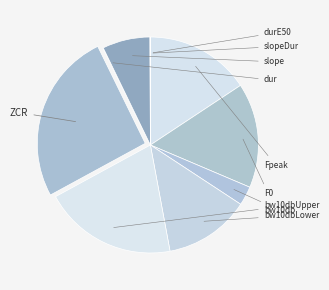

Is there any slice that represents more than half of the pie?

No